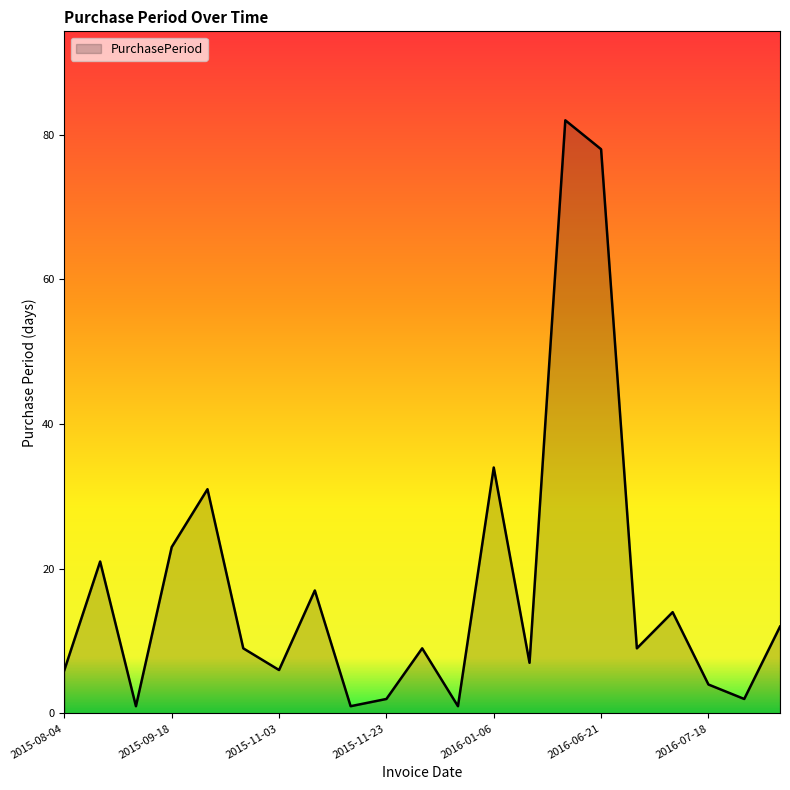

How many series are shown in this chart?

1